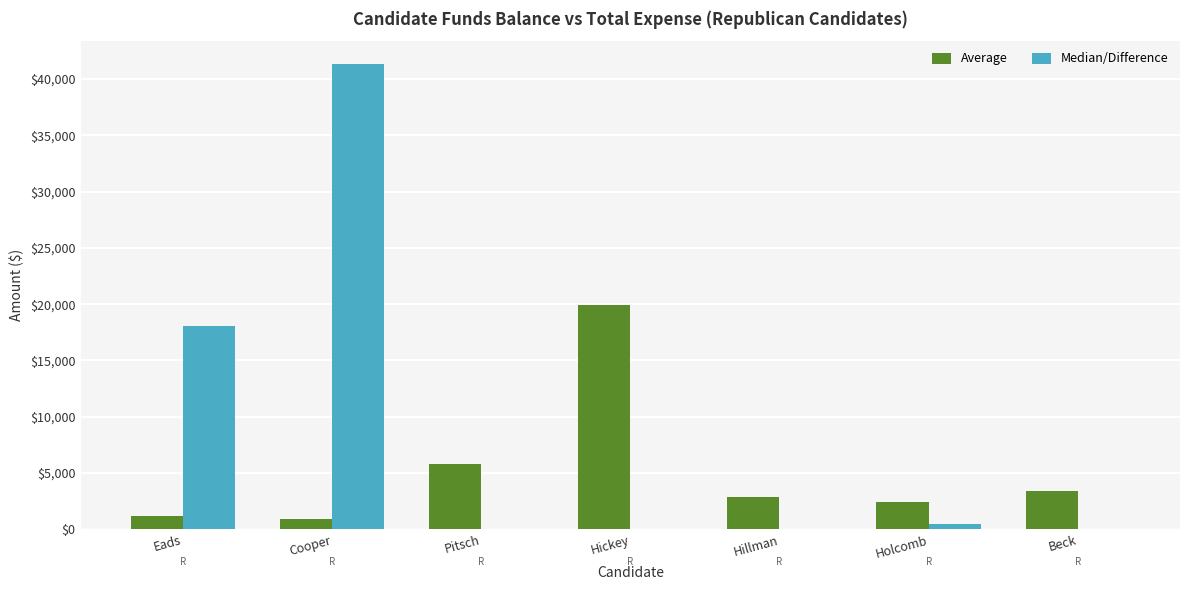

Which series has the largest total across all categories?

Median/Difference